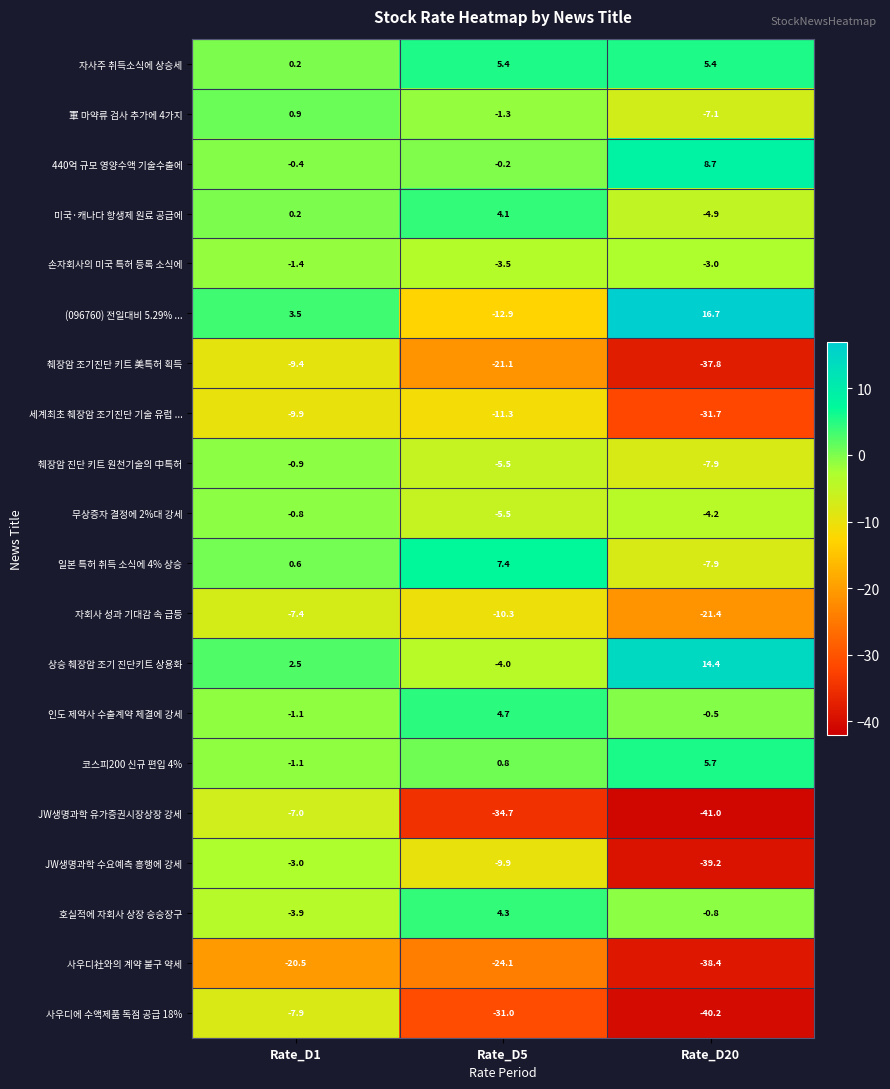

Where is 호실적에 자회사 상장 승승장구 nearest to the value 0?

Rate_D20